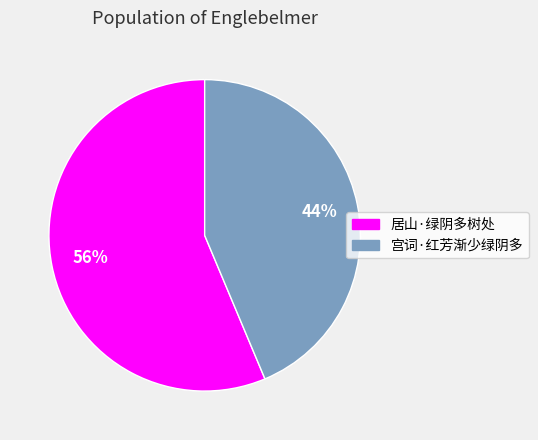

Rank the categories by value from lowest to highest.

宫词·红芳渐少绿阴多, 居山·绿阴多树处